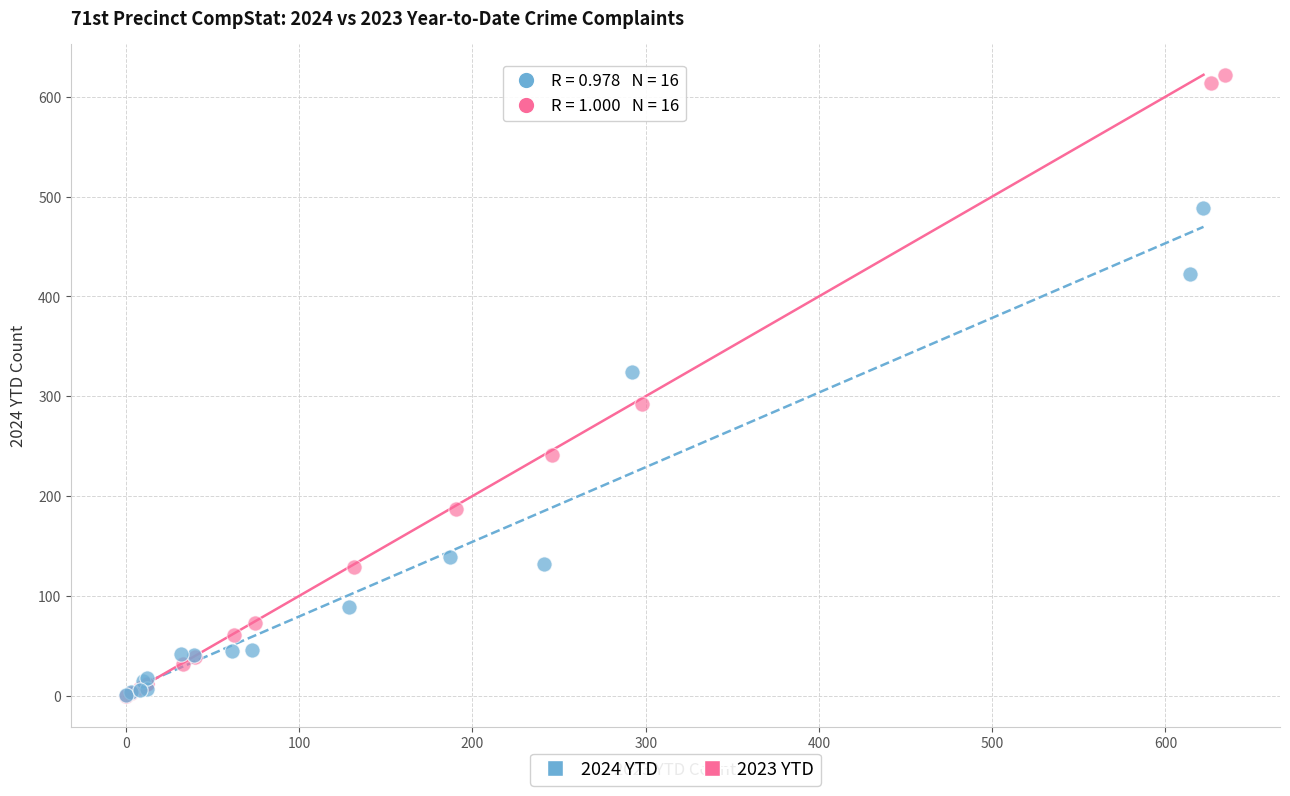

Which series reaches the maximum Y coordinate?

2023 YTD